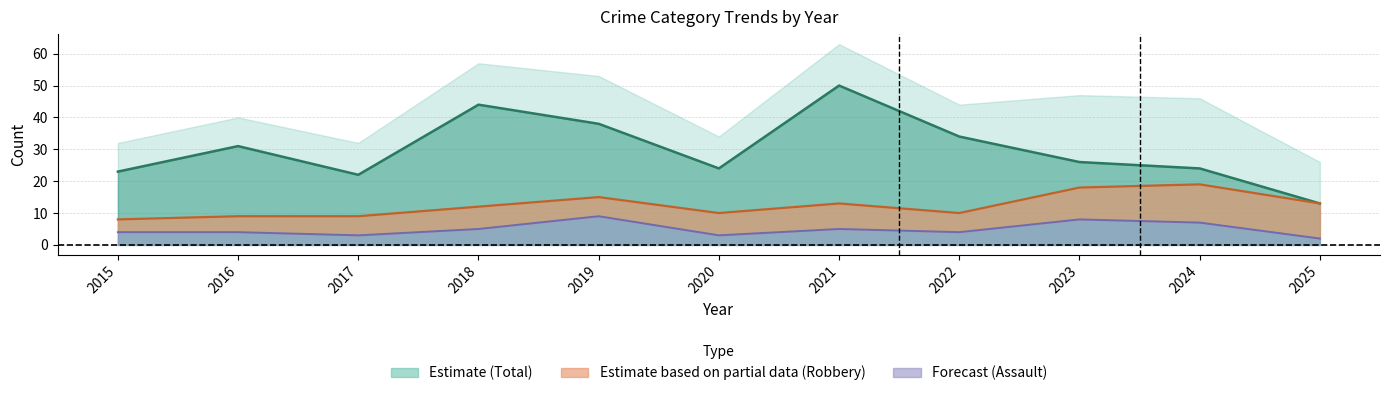

List the labels in order of Assault (line) value, smallest first.

2025, 2017, 2020, 2015, 2016, 2022, 2018, 2021, 2024, 2023, 2019